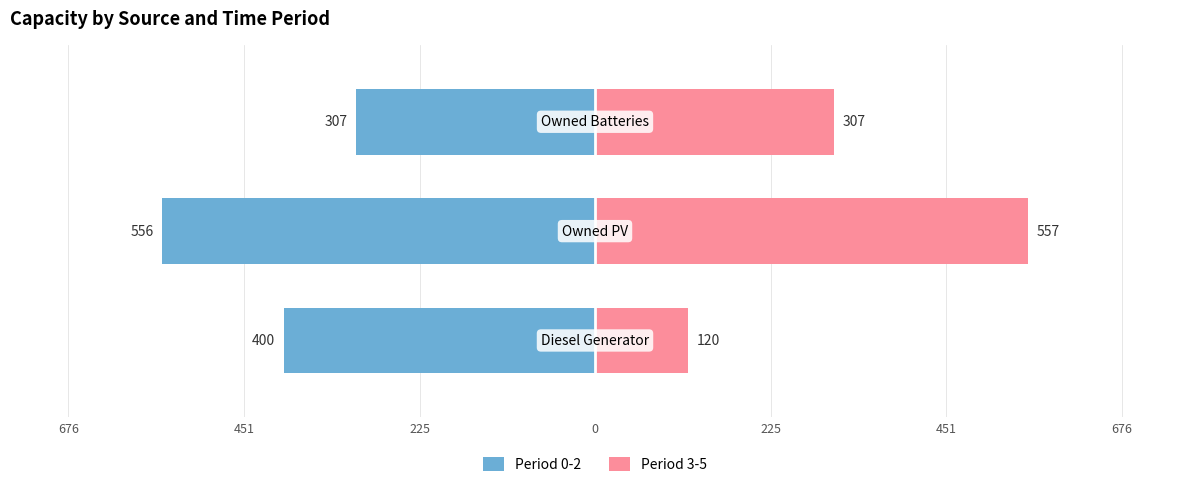

Which has a higher value, 451 or 676?

676